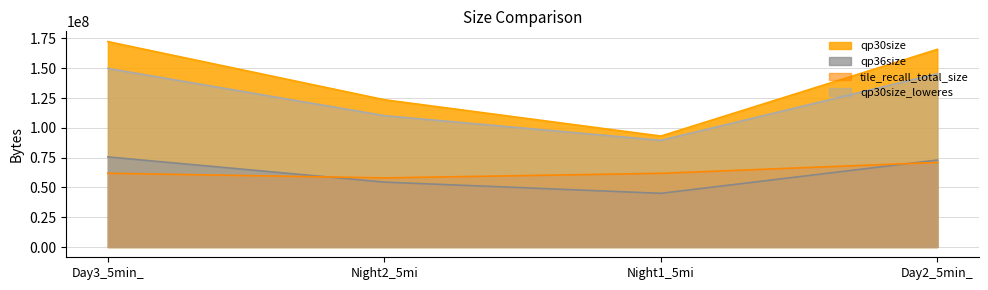

Is it true that qp30size_loweres equals 187321632 at Night2_5mi?

False